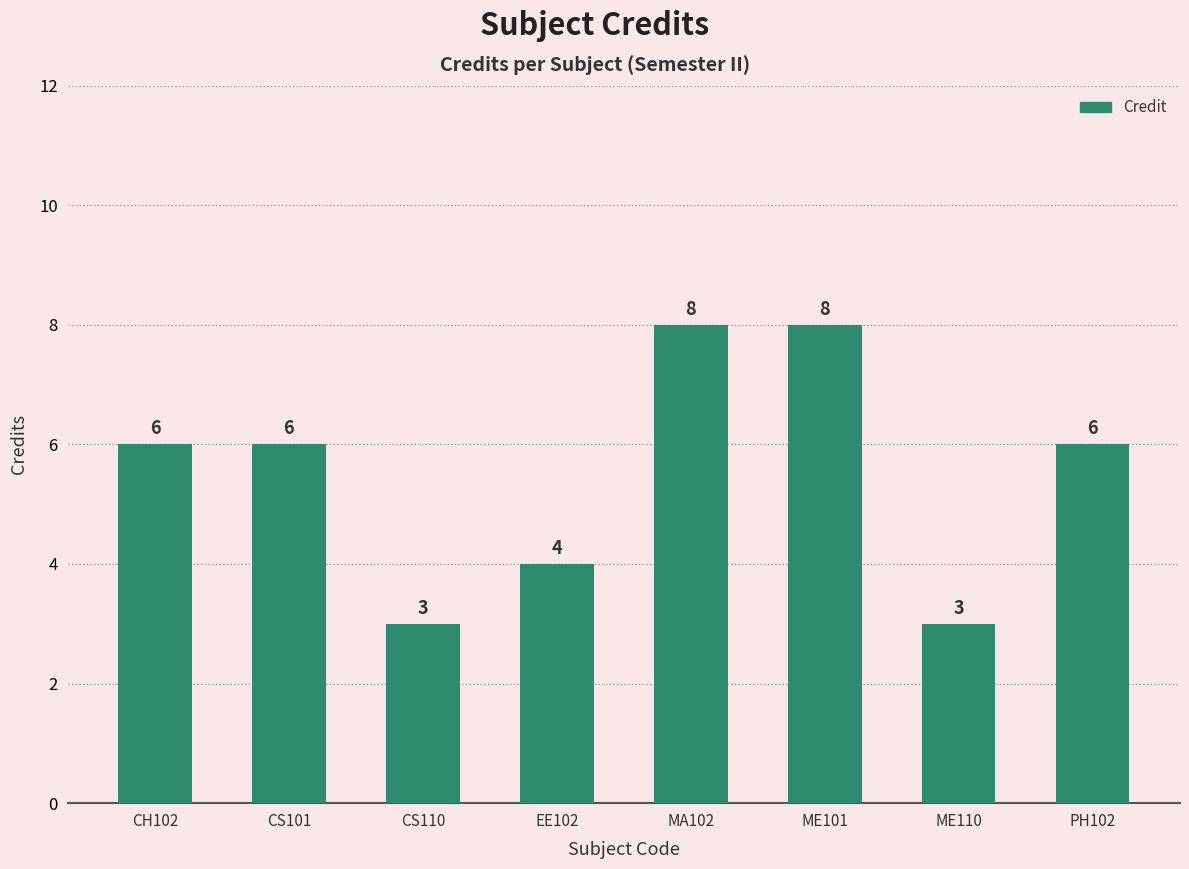

Is it true that the value at CS110 is 3?

True